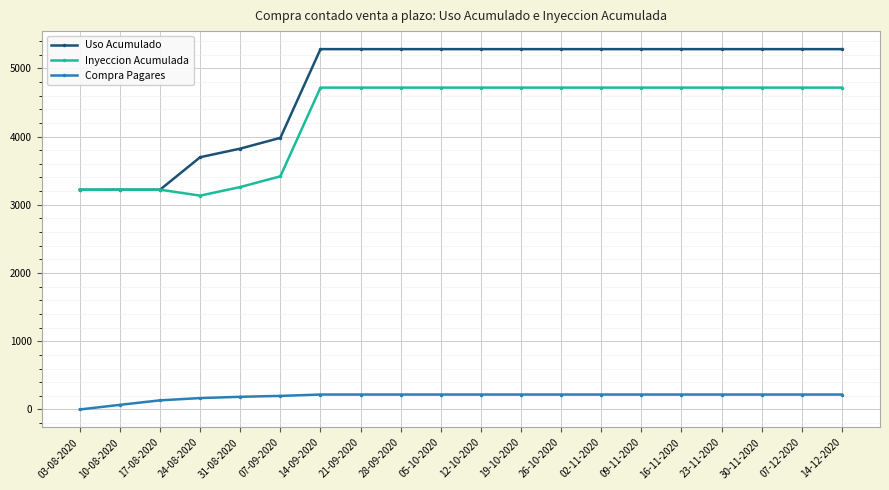

At how many categories does at least one series exceed 2240?

20